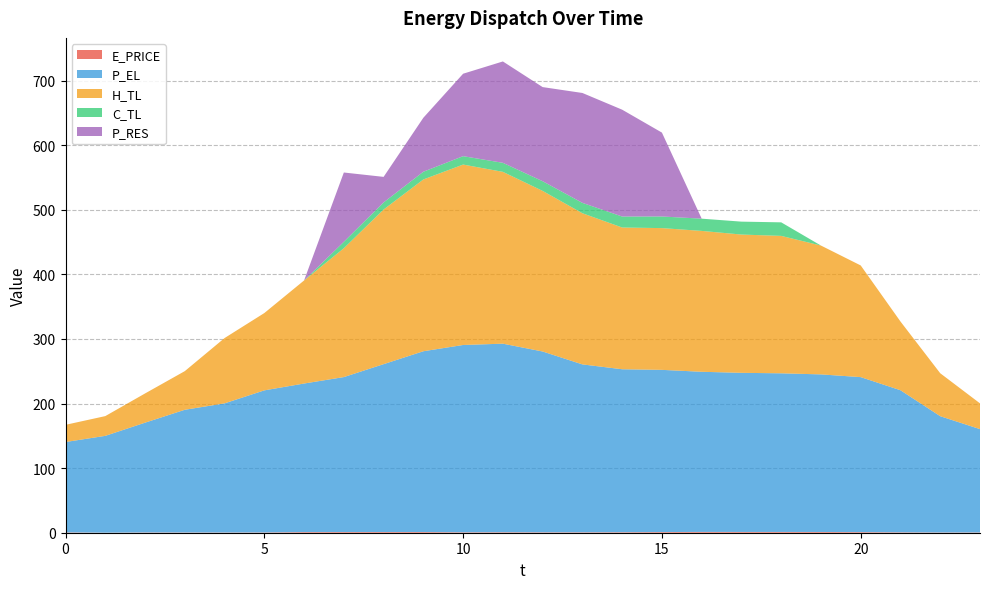

Reading right to left, transcribe all the data shown in this chart.

E_PRICE: 0.4	0.4	0.6	0.9	1.2	1.2	1.2	1.3	1.0	0.8	0.7	0.6	0.8	0.7	1.1	1.1	1.0	1.0	0.4	0.3	0.4	0.4	0.1	0.5
P_EL: 160.0	180.0	220.0	240.0	244.0	245.7	246.4	248.0	251.2	252.4	260.0	280.0	292.0	290.1	280.0	260.0	240.0	230.0	220.0	200.0	190.0	170.0	149.9	139.9
H_TL: 39.9	66.5	106.4	172.9	199.5	212.8	214.1	218.1	219.5	219.5	234.1	248.7	266.1	279.4	266.0	239.5	199.5	159.6	119.7	101.1	59.8	45.2	30.6	26.6
C_TL: 0.0	0.0	0.0	0.0	0.0	21.0	20.0	19.0	18.0	17.0	16.1	15.0	14.0	13.0	12.0	11.0	10.0	0.0	0.0	0.0	0.0	0.0	0.0	0.0
P_RES: 0.0	0.0	0.0	0.0	0.0	0.0	0.0	0.0	129.9	165.4	170.2	145.8	157.0	127.7	83.6	39.6	107.3	0.0	0.0	0.0	0.0	0.0	0.0	0.0